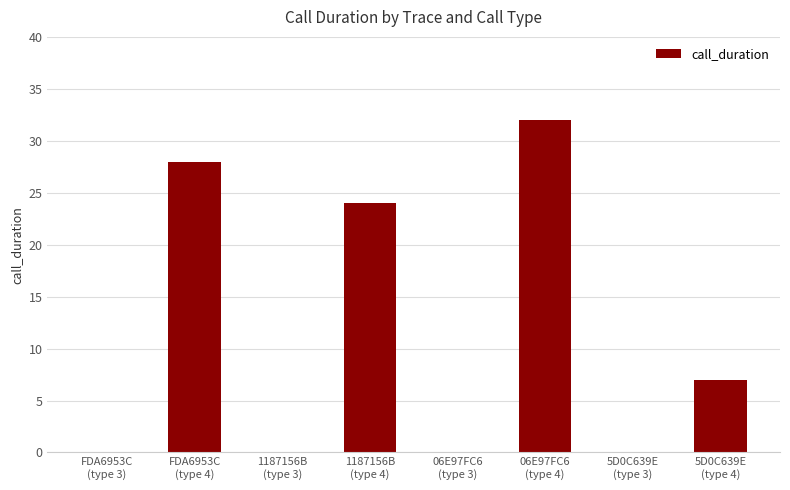

What is the maximum value shown in the chart?

32